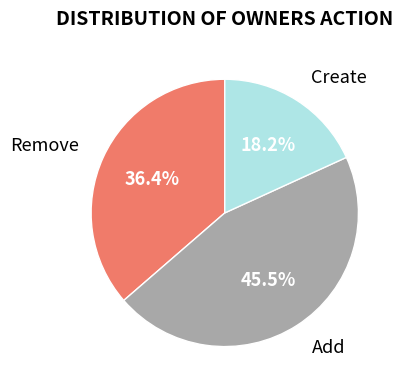

Is it true that Create is 13% of the pie?

False